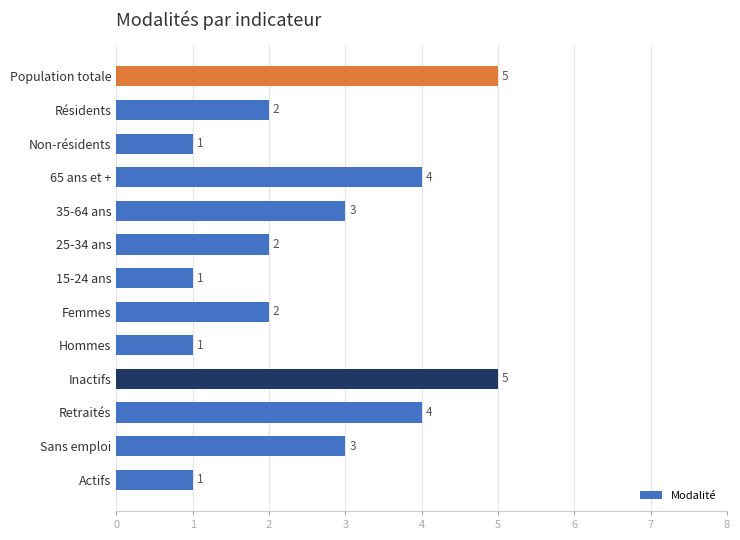

The value at 25-34 ans is 2. True or false?

True